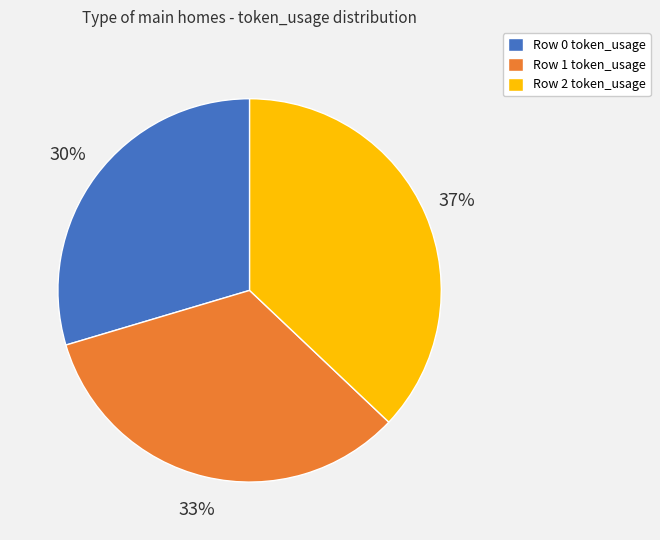

Which slice is the largest?

Row 2 token_usage